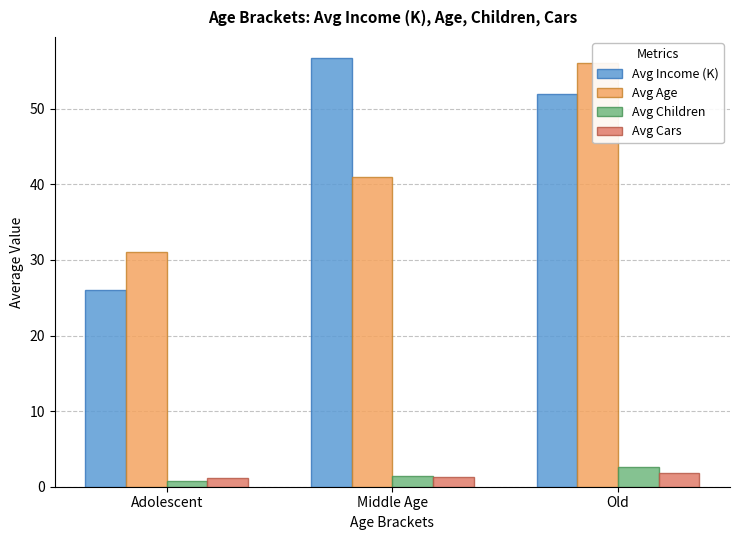

What value does the Avg Cars series have at Adolescent?

1.2